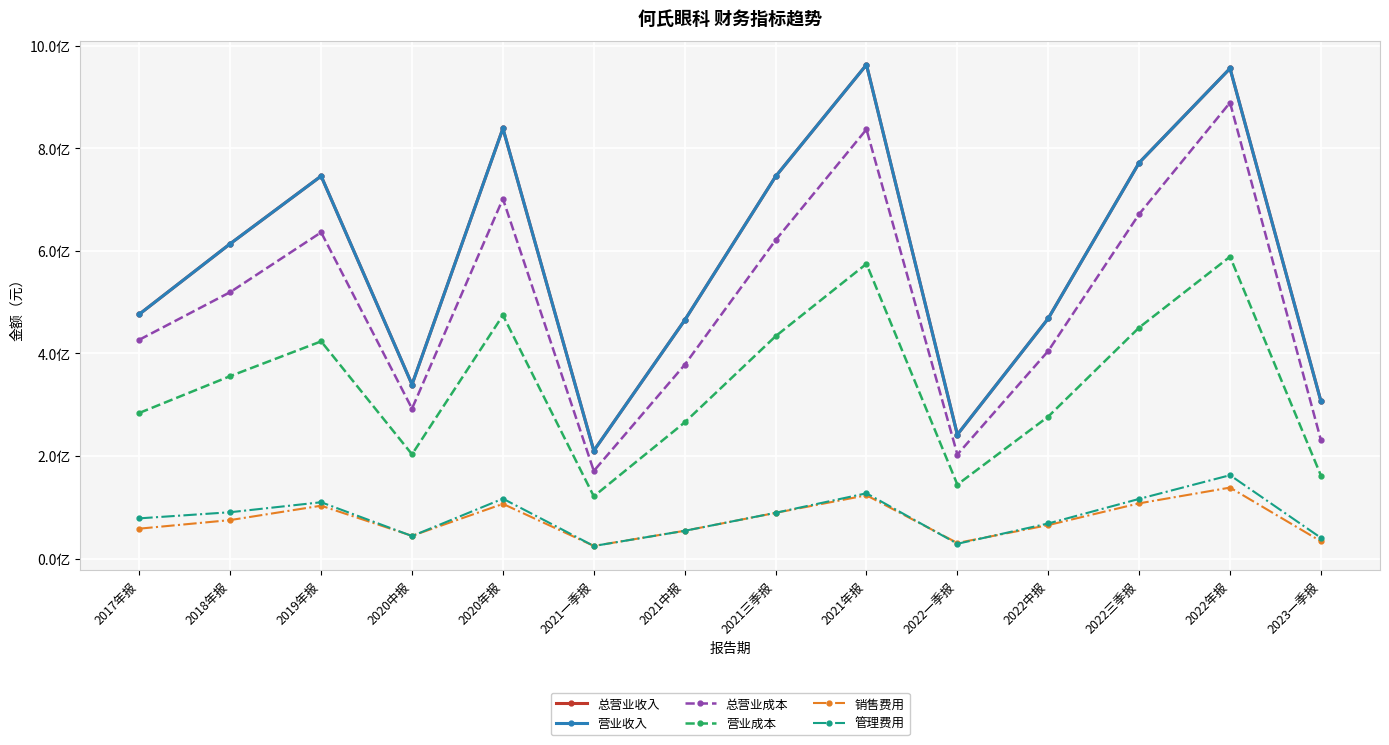

Reading left to right, extract all data points from this chart.

总营业收入: 476445153.4	613727695.3	745563781.5	339355496.5	838473305.4	210327528.9	464619998.4	744738231.6	962451382.3	241753611.4	468114862.5	771544366.6	955313555.2	306811212.9
营业收入: 476445153.4	613727695.3	745563781.5	339355496.5	838473305.4	210327528.9	464619998.4	744738231.6	962451382.3	241753611.4	468114862.5	771544366.6	955313555.2	306811212.9
总营业成本: 426639678.3	519414283.2	635902149.9	292344908.6	701323567.7	170860125.8	377764697.2	620643163.0	836550145.4	202966878.1	404755788.6	671417424.6	888687995.1	230913455.1
营业成本: 284005668.5	355738416.2	423433842.5	203309665.4	474298263.6	121481663.3	265563479.6	433425150.0	574542683.2	144334688.2	276871767.6	450344059.7	588467133.5	162038430.8
销售费用: 58450228.8	75175914.7	103200320.3	44477330.1	106747872.1	24802770.9	54315012.2	89236796.8	123491477.0	30579191.7	65419203.1	107794747.2	138493801.0	33760100.4
管理费用: 78540690.7	90480890.1	109937762.8	44052199.3	116884662.3	24693253.1	54266077.0	89390683.6	127373227.1	28971918.4	68559619.8	116440826.4	162644150.1	40569614.3